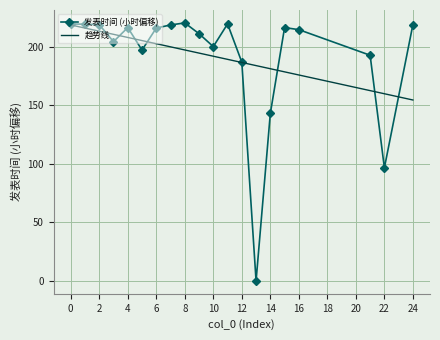

What is the maximum value shown in the chart?

220.2